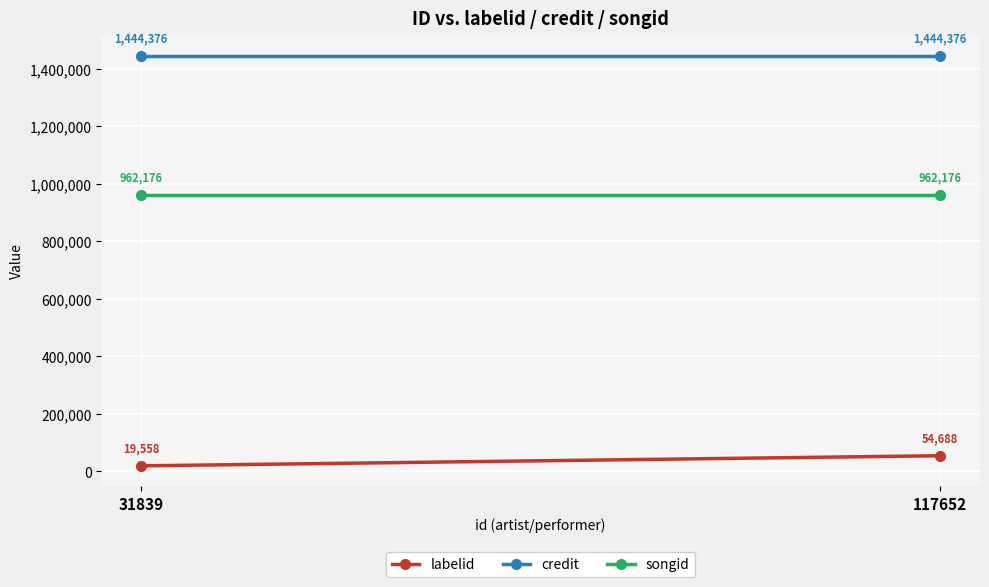

Between 31839 and 117652, which series saw the biggest shift?

labelid